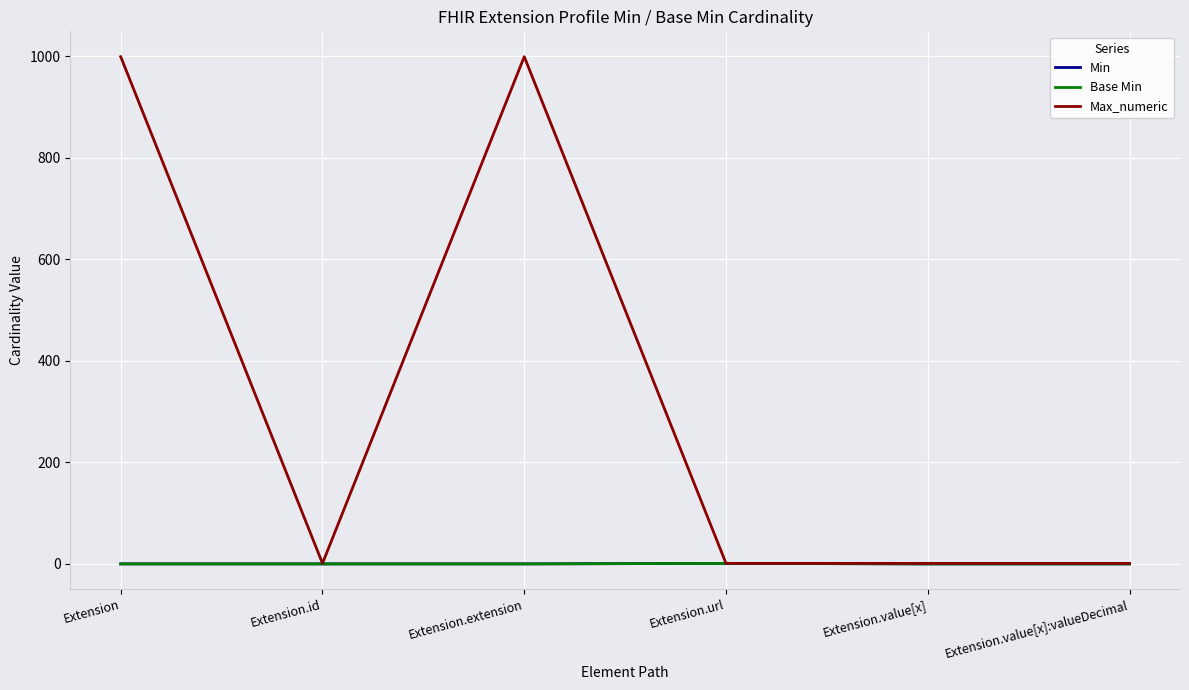

What value does the Max_numeric series have at Extension.value[x]:valueDecimal?

1